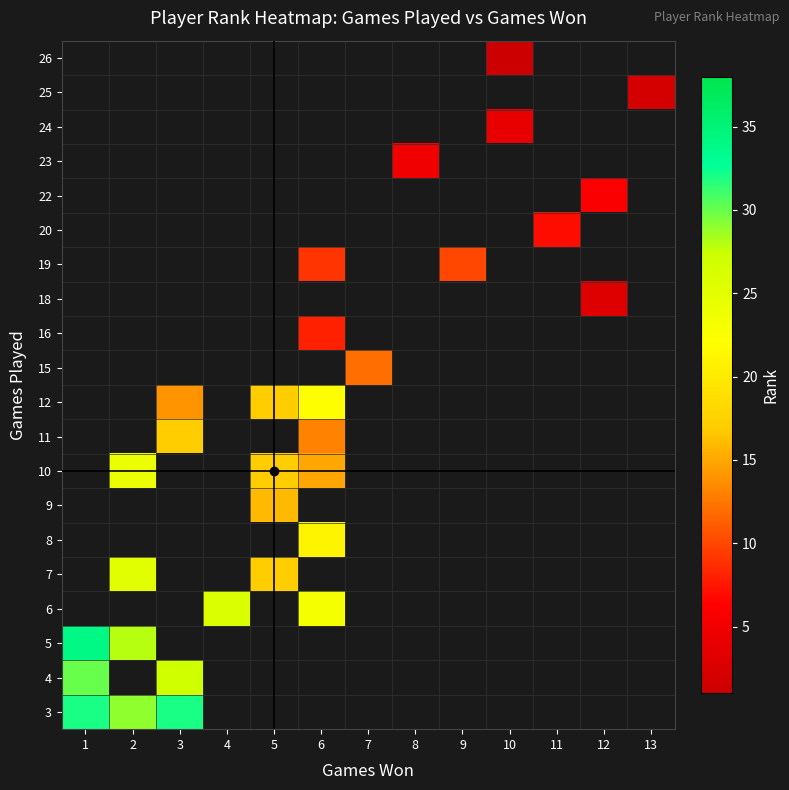

What is the minimum value shown in the chart?

1.0